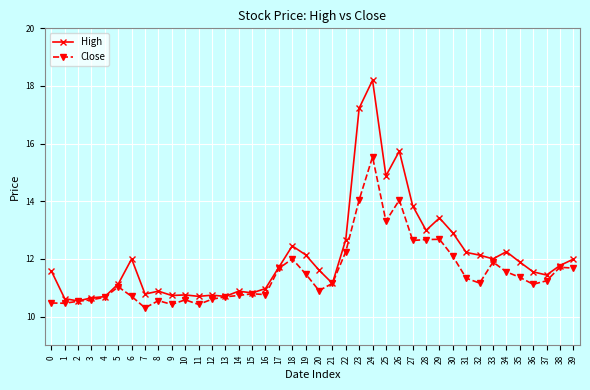

How many lines are shown in the chart?

2